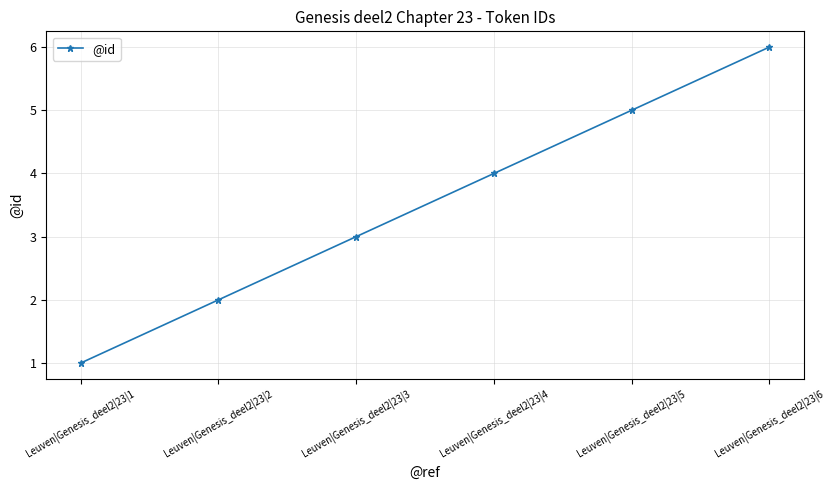

Which category has the lowest value across all series?

Leuven|Genesis_deel2|23|1